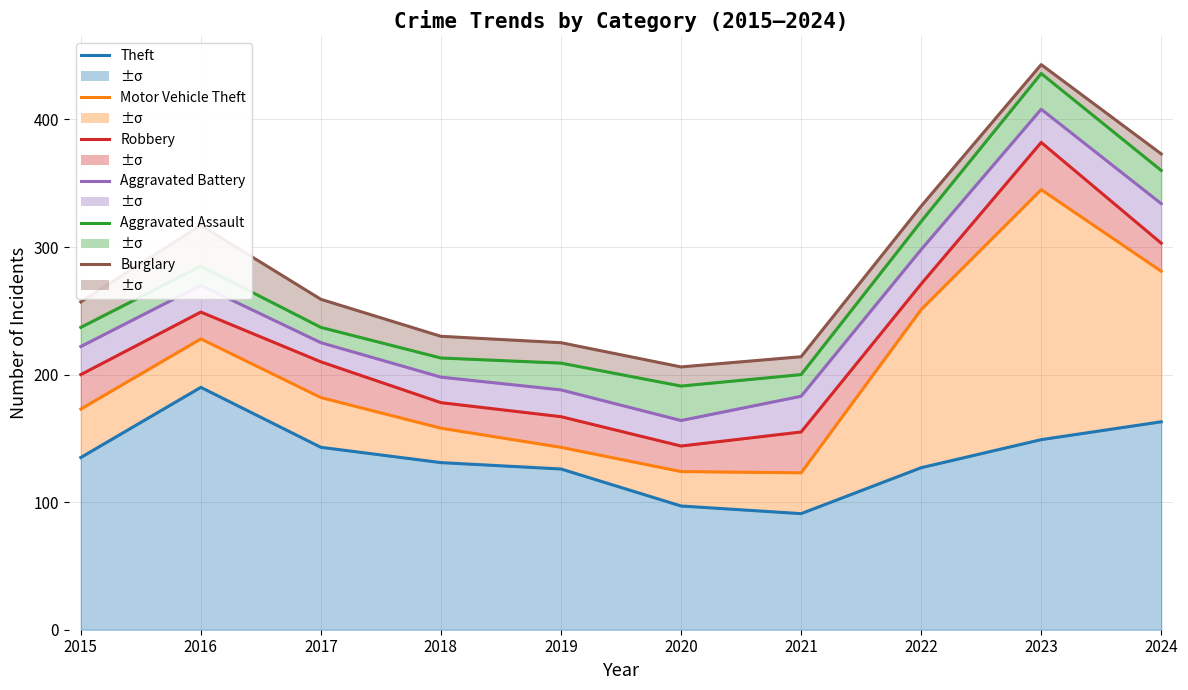

At how many categories does at least one series exceed 372?

2